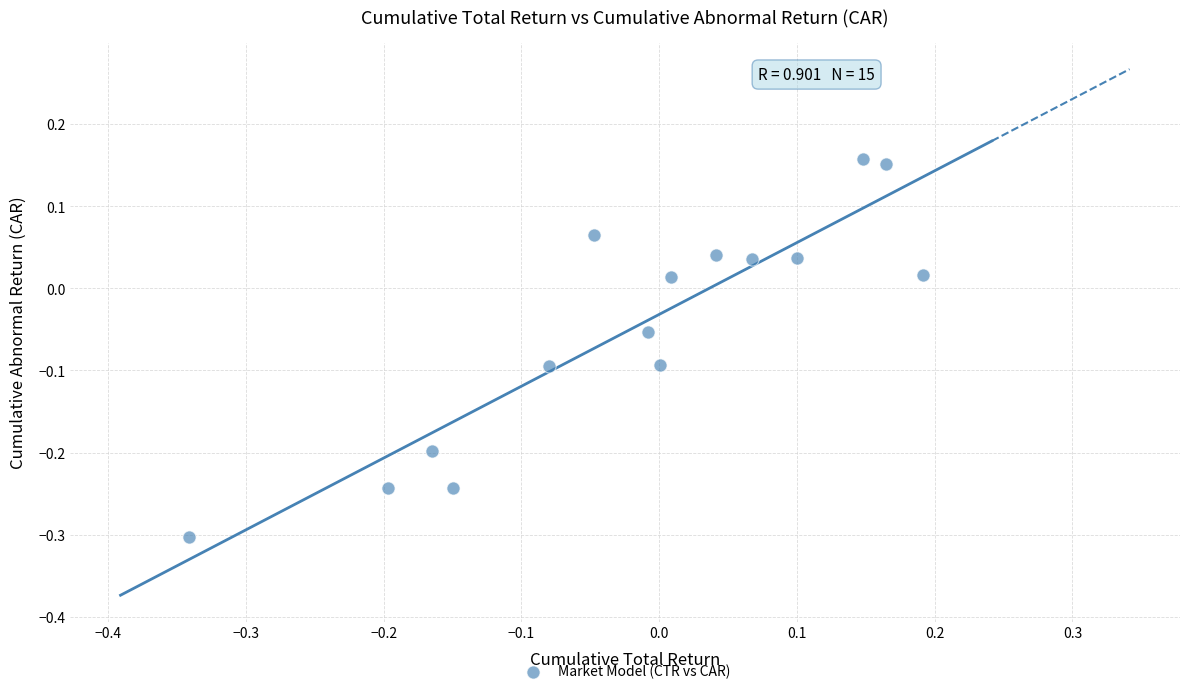

What is the range of X values (max minus min)?

0.5